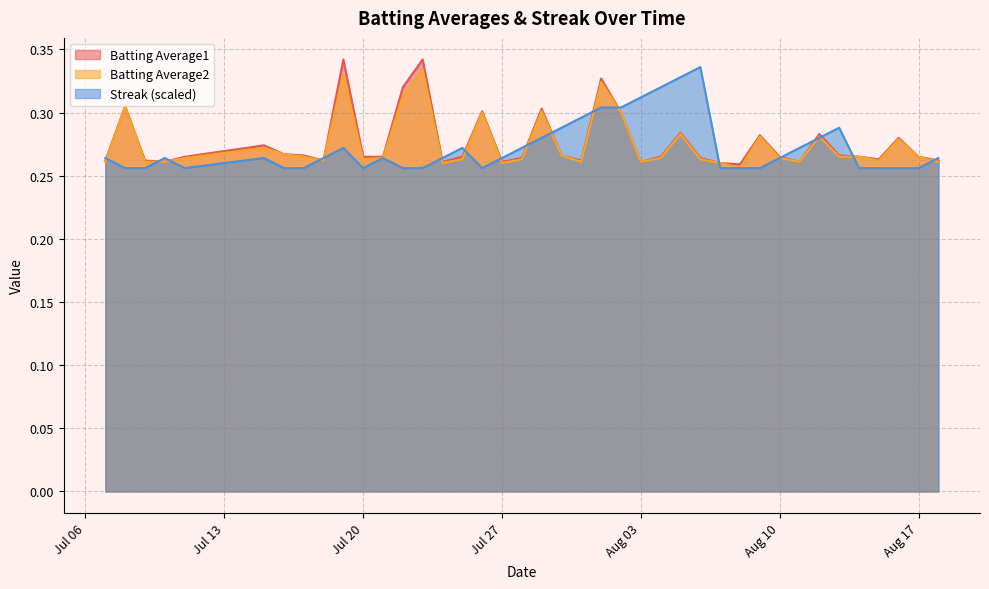

Reading left to right, extract all data points from this chart.

Batting Average1: 0.3	0.3	0.3	0.3	0.3	0.3	0.3	0.3	0.3	0.3	0.3	0.3	0.3	0.3	0.3	0.3	0.3	0.3	0.3	0.3	0.3	0.3	0.3	0.3	0.3	0.3	0.3	0.3	0.3	0.3	0.3	0.3	0.3	0.3	0.3	0.3	0.3	0.3	0.3	0.3
Batting Average2: 0.3	0.3	0.3	0.3	0.3	0.3	0.3	0.3	0.3	0.3	0.3	0.3	0.3	0.3	0.3	0.3	0.3	0.3	0.3	0.3	0.3	0.3	0.3	0.3	0.3	0.3	0.3	0.3	0.3	0.3	0.3	0.3	0.3	0.3	0.3	0.3	0.3	0.3	0.3	0.3
Streak: 0.3	0.3	0.3	0.3	0.3	0.3	0.3	0.3	0.3	0.3	0.3	0.3	0.3	0.3	0.3	0.3	0.3	0.3	0.3	0.3	0.3	0.3	0.3	0.3	0.3	0.3	0.3	0.3	0.3	0.3	0.3	0.3	0.3	0.3	0.3	0.3	0.3	0.3	0.3	0.3